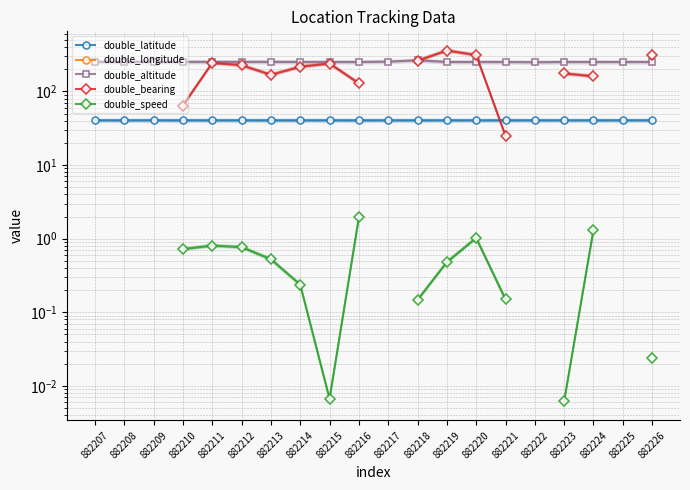

At which label does double_speed first exceed 0?

882210